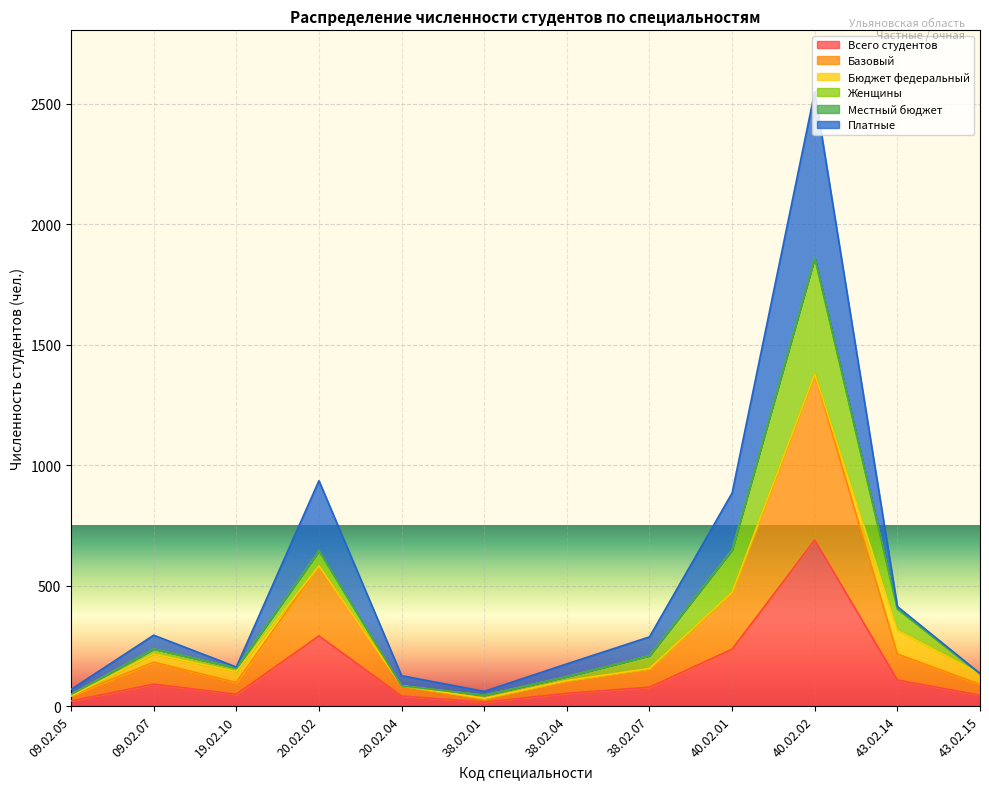

Where is the first local maximum for Платные?

09.02.07